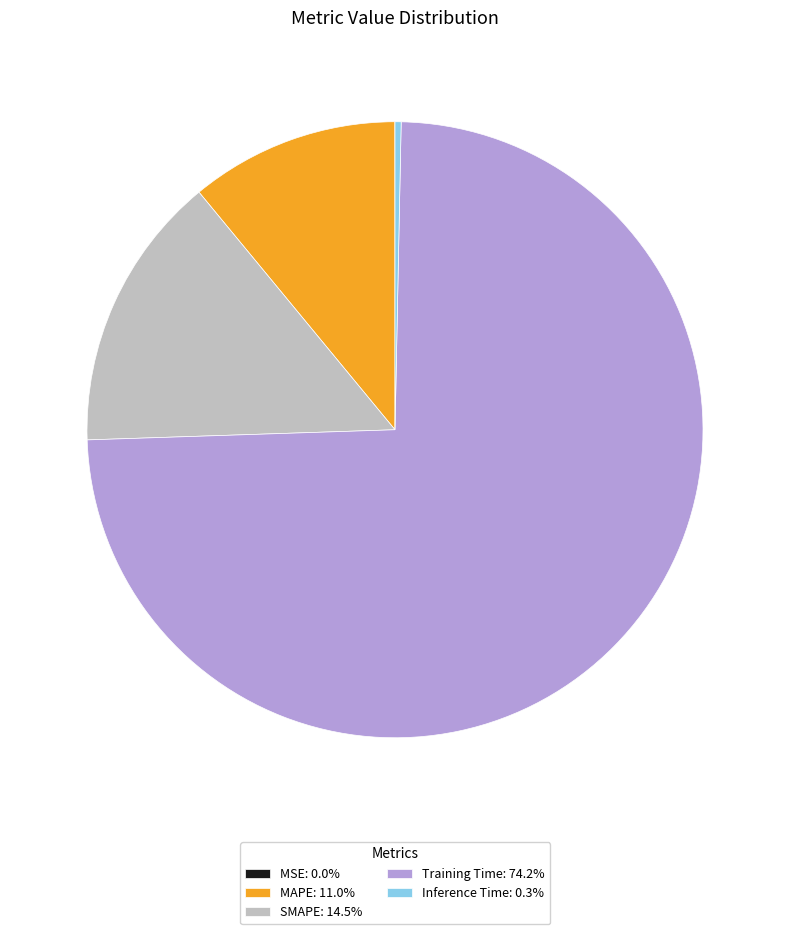

Does any single category account for the majority?

Yes